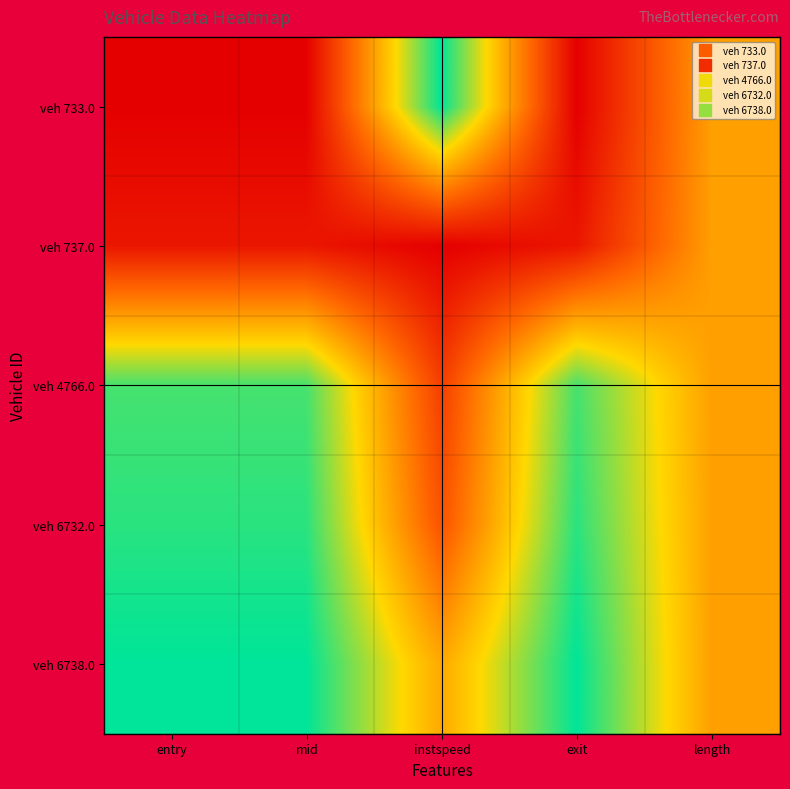

Rank the series at mid from highest to lowest value.

veh 6738.0, veh 6732.0, veh 4766.0, veh 737.0, veh 733.0